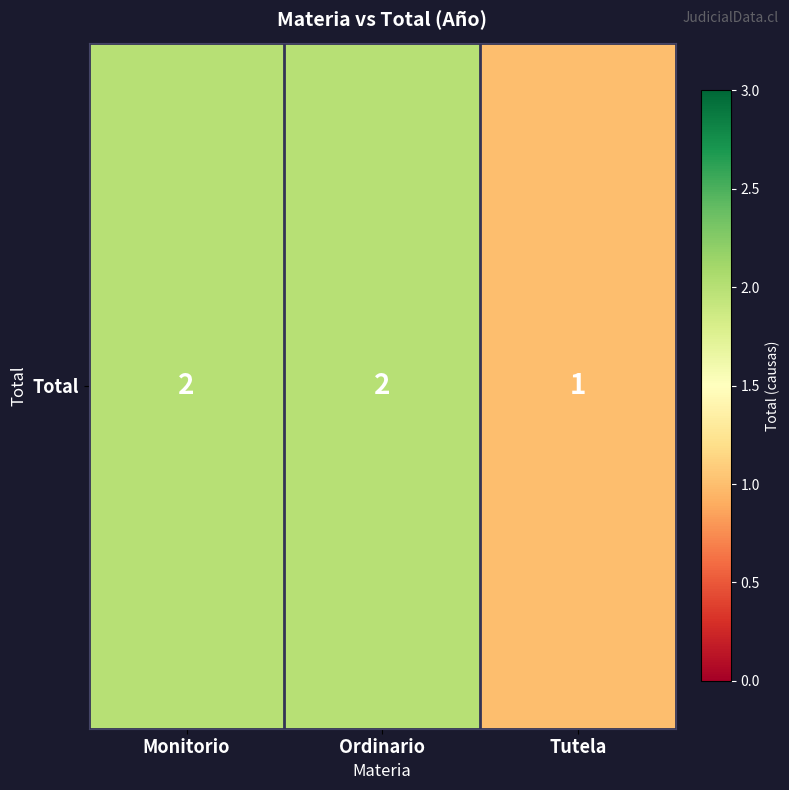

Reading right to left, extract all data points from this chart.

Tutela=1	Ordinario=2	Monitorio=2